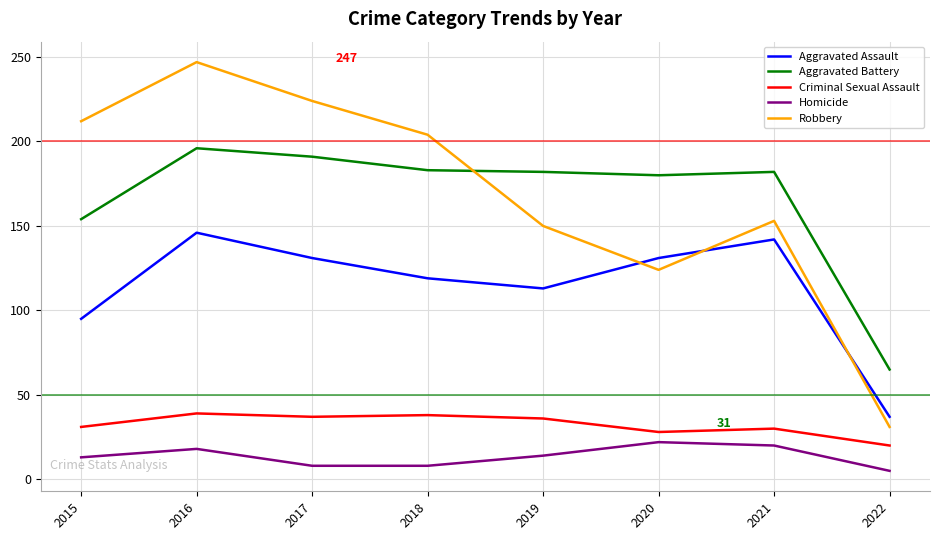

Rank the series by their maximum value, from highest to lowest.

Robbery, Aggravated Battery, Aggravated Assault, Criminal Sexual Assault, Homicide